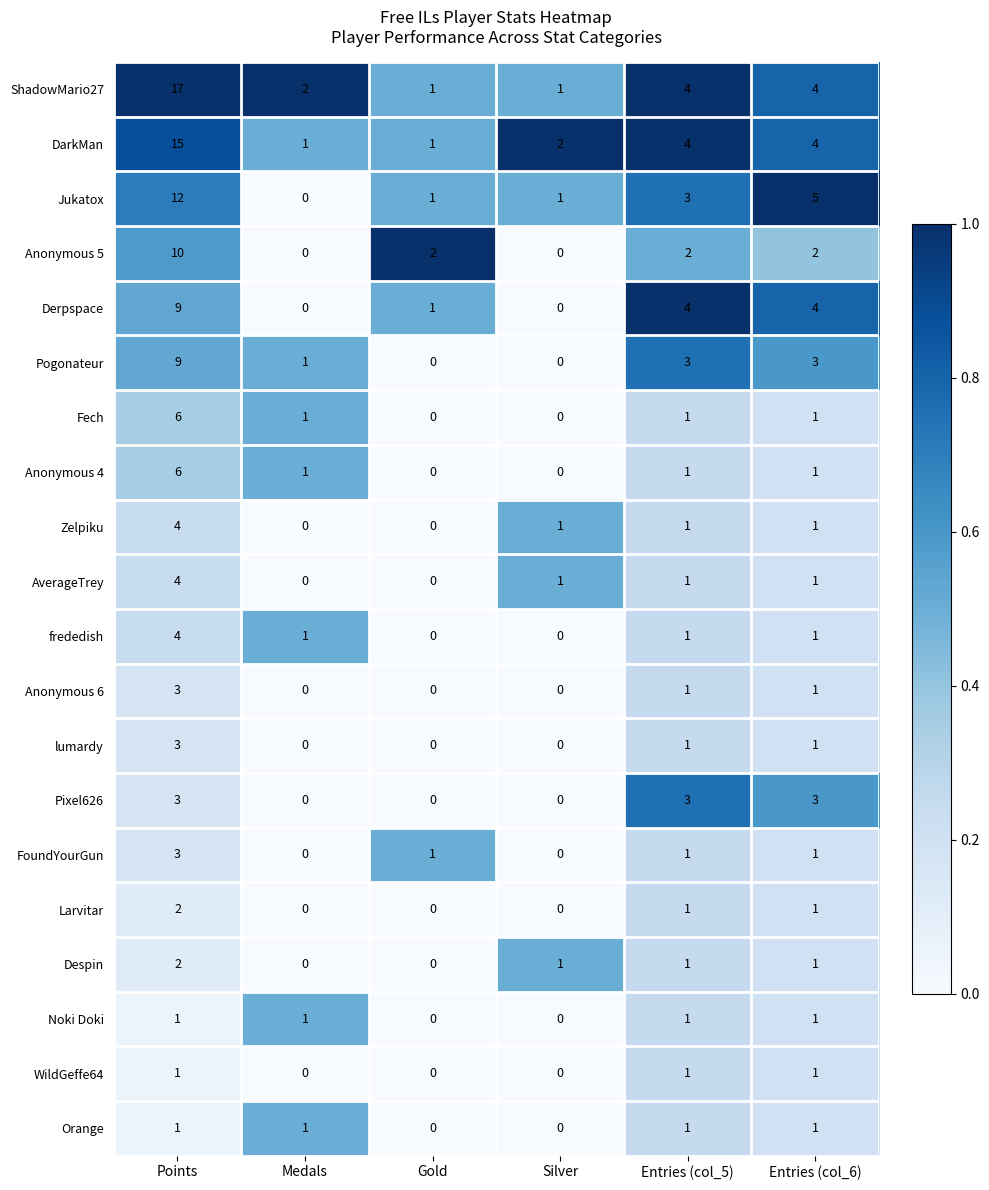

Is it true that Pixel626 equals 4 at Points?

False